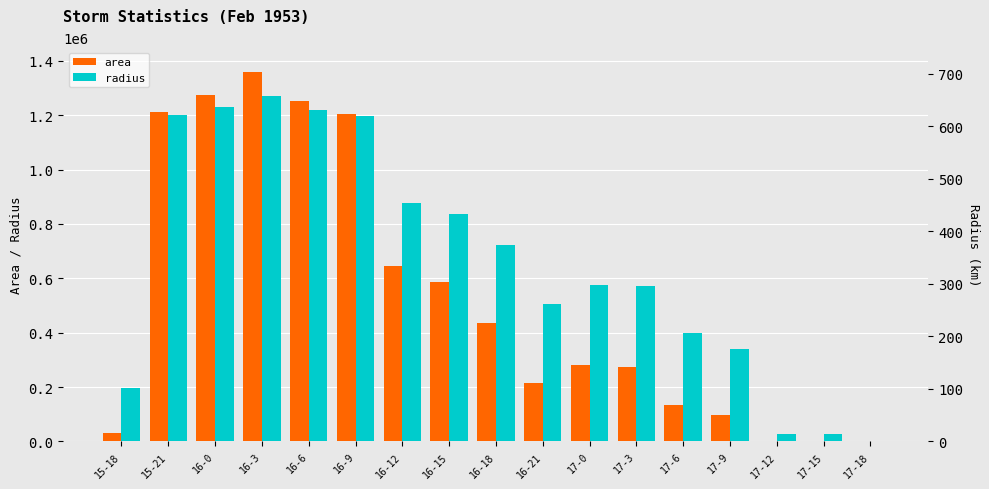

What value does the radius series have at 16-18?

373.2